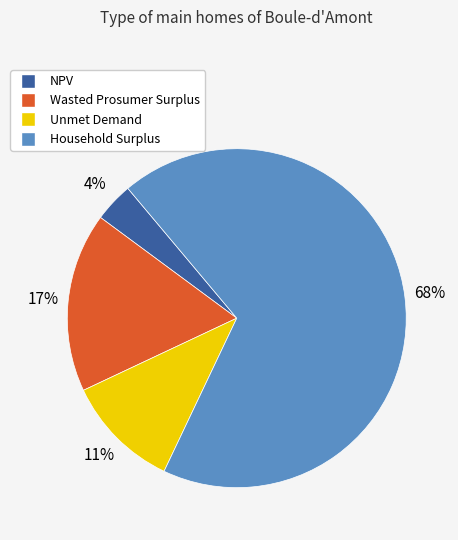

Approximately how many times larger is the value at Household Surplus compared to Wasted Prosumer Surplus?

4.0